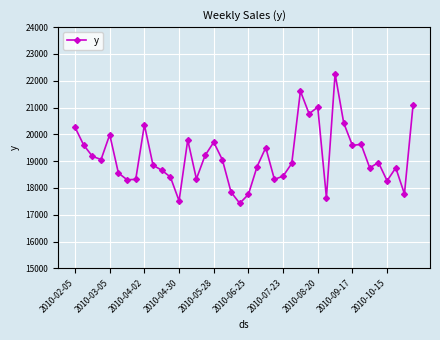

What is the smallest value displayed?

17426.3